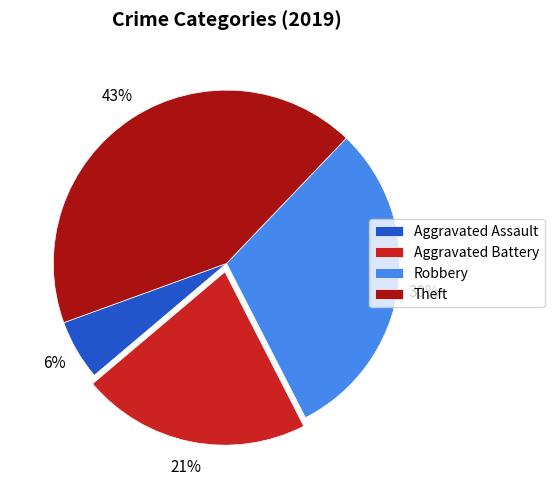

How many segments does this pie chart have?

4